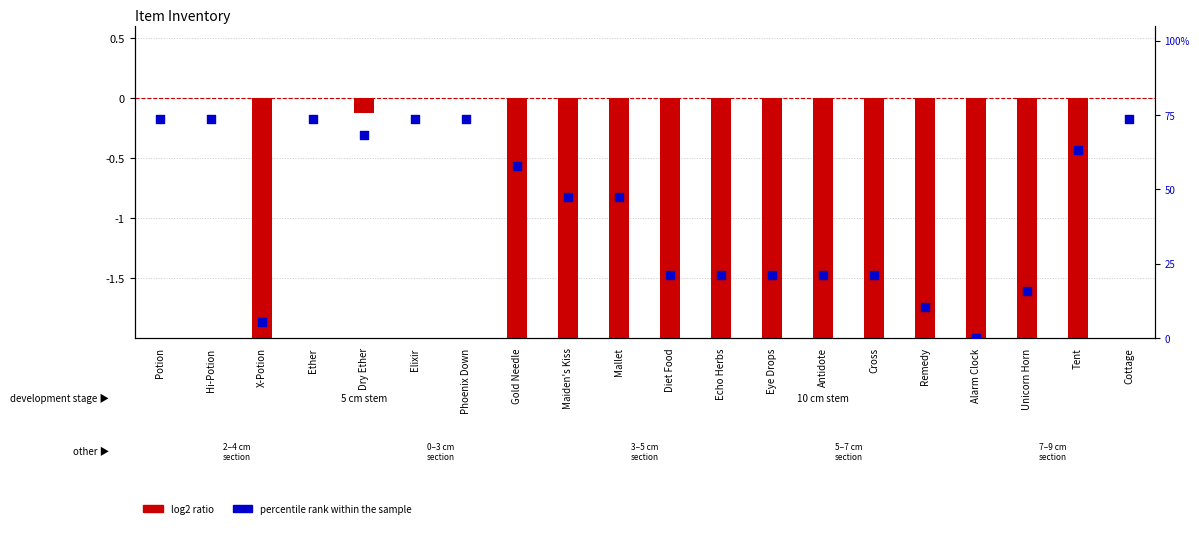

What is the ratio of the value at X-Potion to the value at Unicorn Horn?

0.3